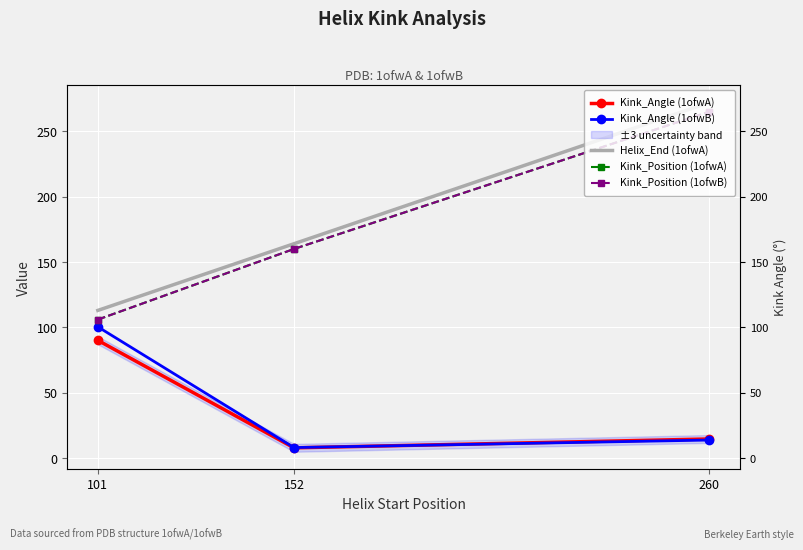

Reading right to left, what are all the values shown in this chart?

Kink_Angle (1ofwA): 14.7	7.9	90.1
Kink_Angle (1ofwB): 13.9	8.1	100.4
Helix_End (1ofwA): 272.0	164.0	113.0
Kink_Position (1ofwA): 265.0	160.0	106.0
Kink_Position (1ofwB): 265.0	160.0	106.0